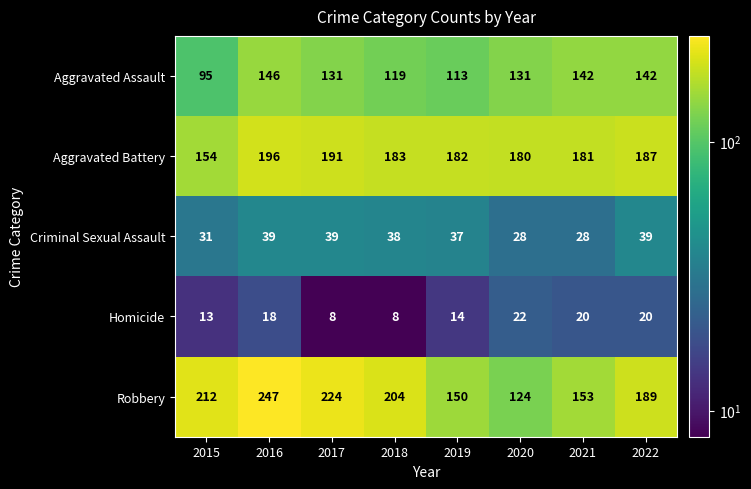

What is the average value of the Robbery series?

188